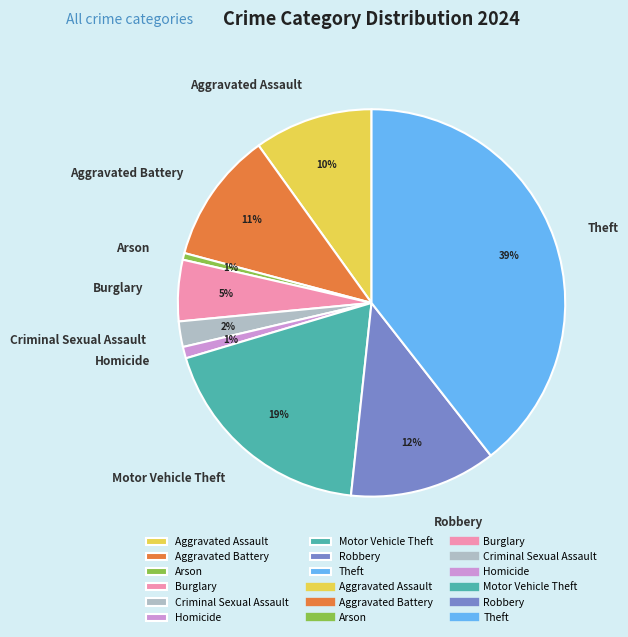

True or false: Burglary accounts for 17% of the total.

False